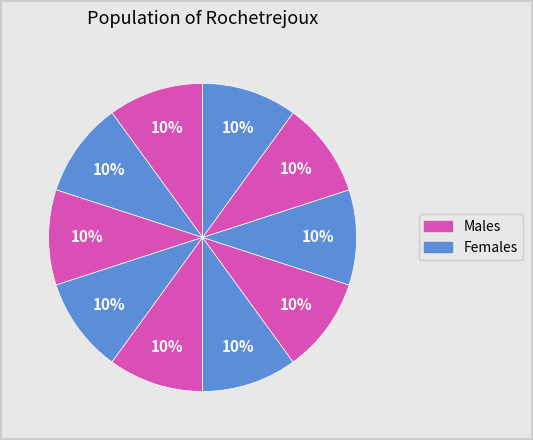

Count the number of slices in the pie.

10